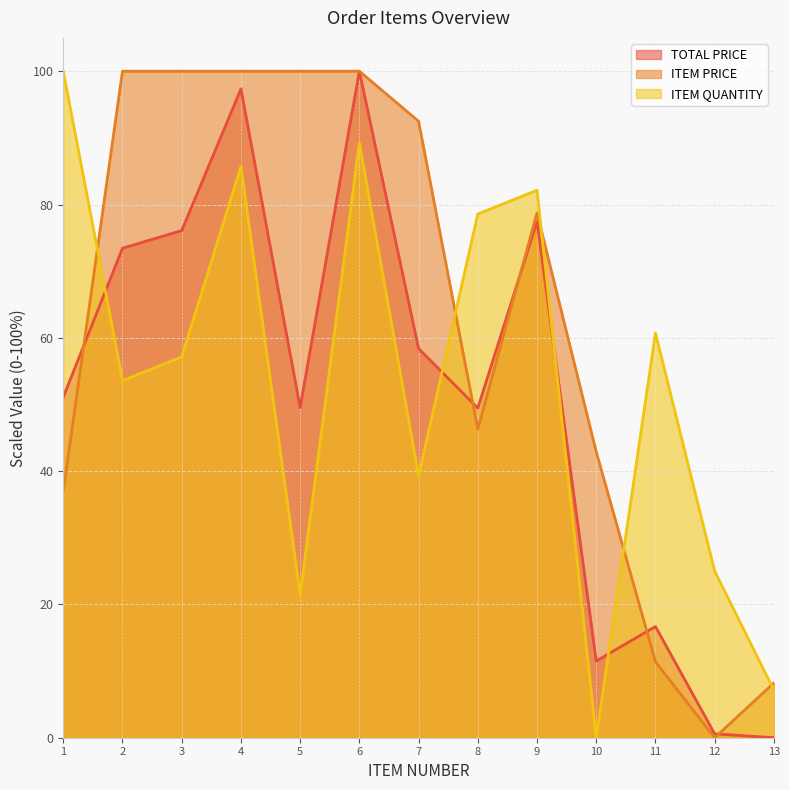

At how many categories does at least one series exceed 57?

10